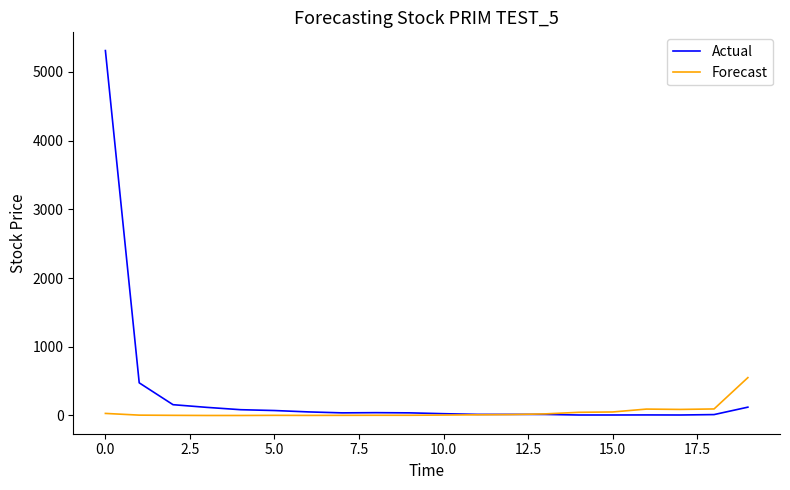

What is the difference between the second highest and second lowest values in the Forecast series?

95